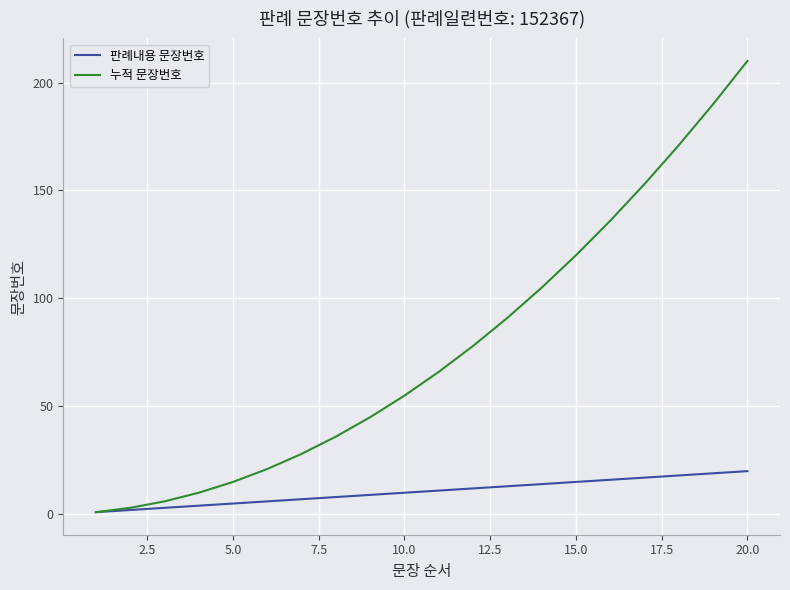

Which series has the largest total across all categories?

누적 문장번호